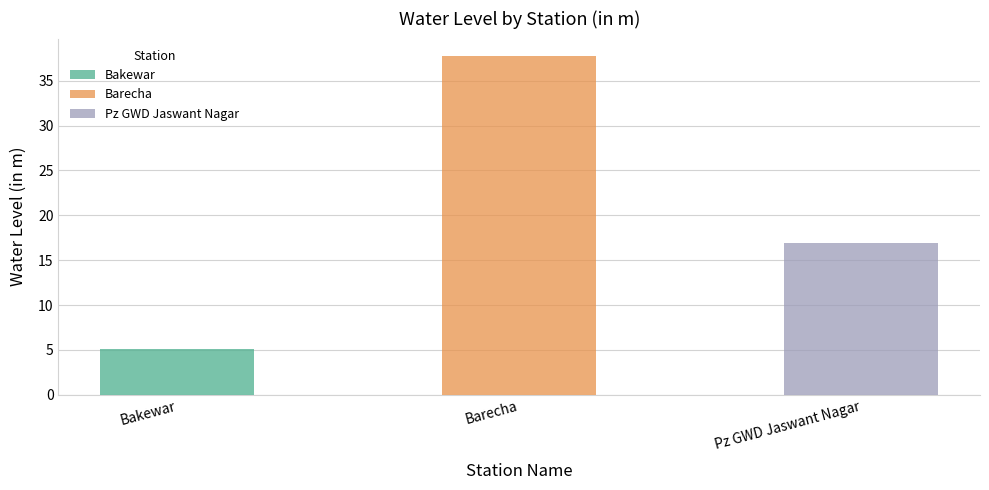

At which category does the chart reach its minimum across all series?

Bakewar